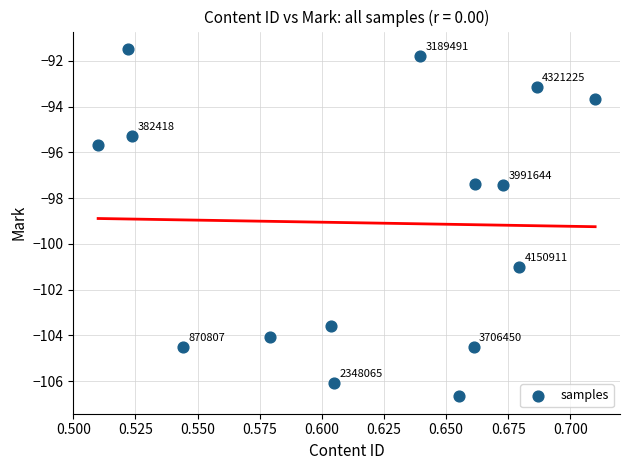

What is the range of Y values (max minus min)?

15.2